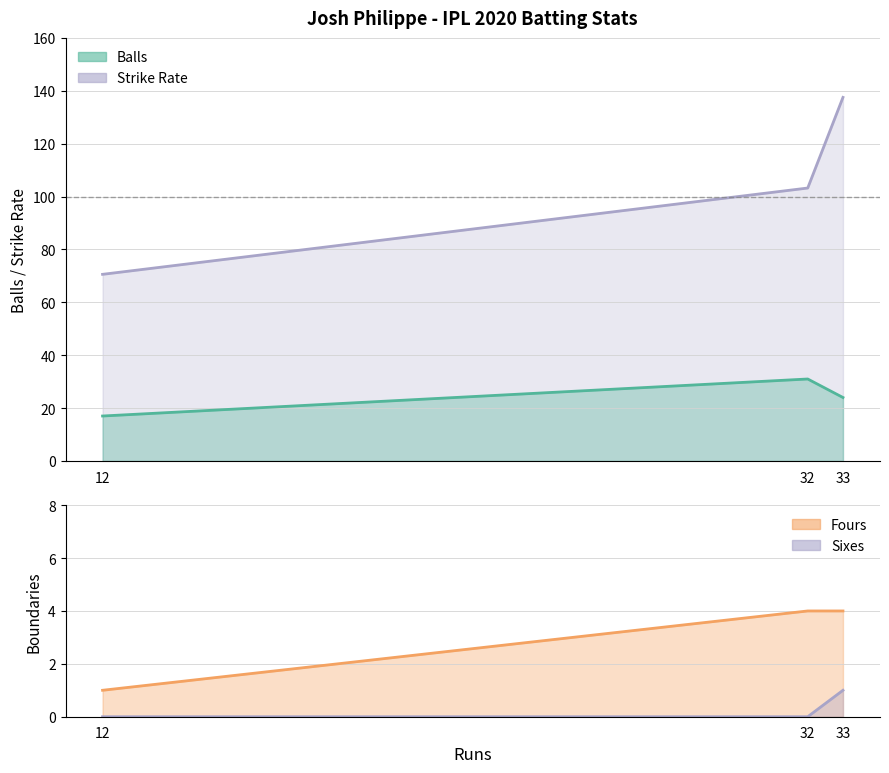

Which series has the widest spread of values?

Strike Rate